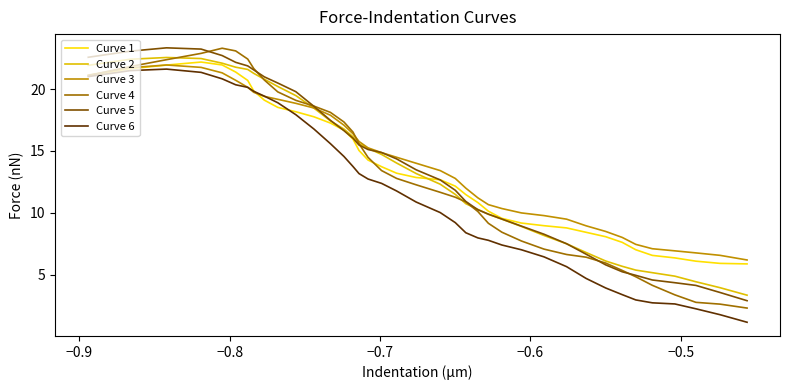

Which series ends up on top after the final intersection of Curve 1 and Curve 5?

Curve 1